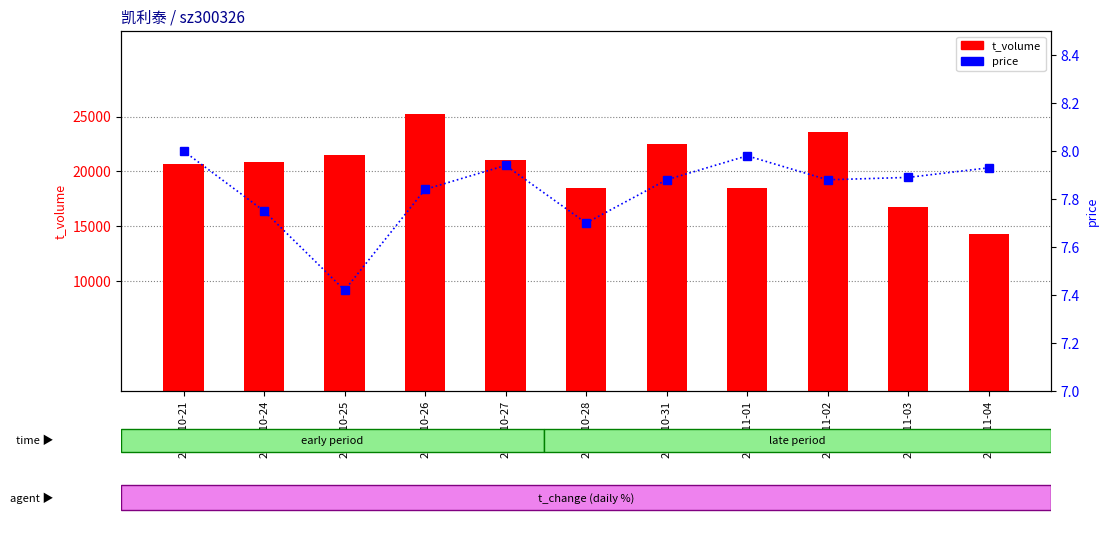

Between 2022-10-24 and 2022-10-27, which series saw the biggest shift?

t_volume